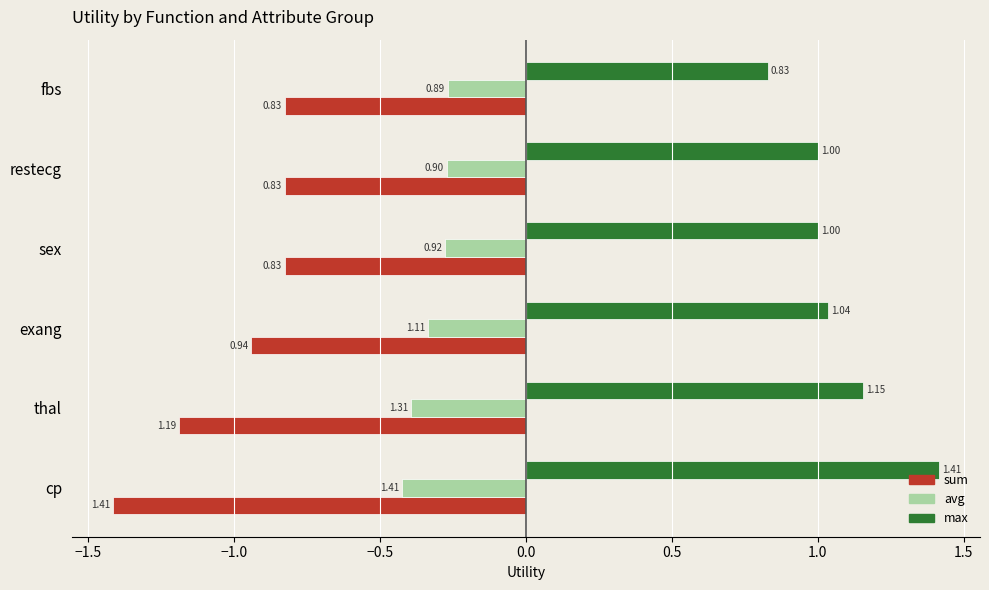

What is the average value of the max series?

1.1